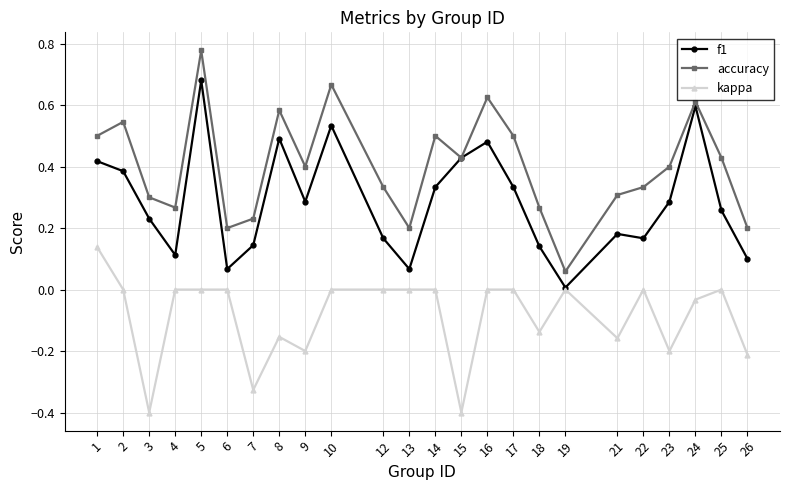

True or false: accuracy and kappa intersect in this chart.

False